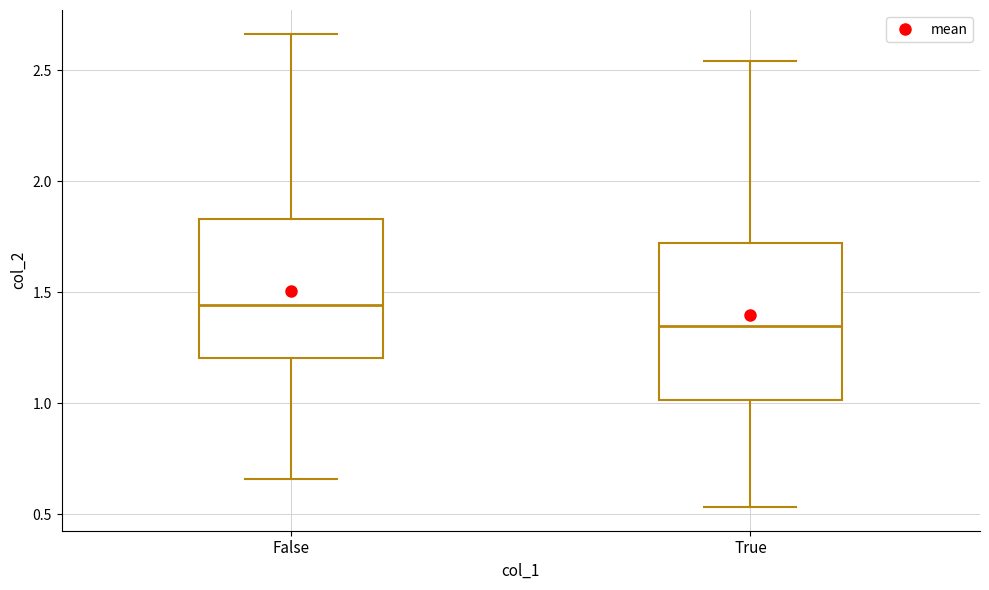

Reading left to right, transcribe this box plot: for each box, give where its median line is, the range the box spans, and where its two whiskers end, as read against the y-axis. The values are not printed on the chart, so give them approximately, as read against the axis.

False: median 1.45, box 1.20 to 1.85, whiskers 0.65 to 2.65
True: median 1.35, box 1.00 to 1.70, whiskers 0.55 to 2.55